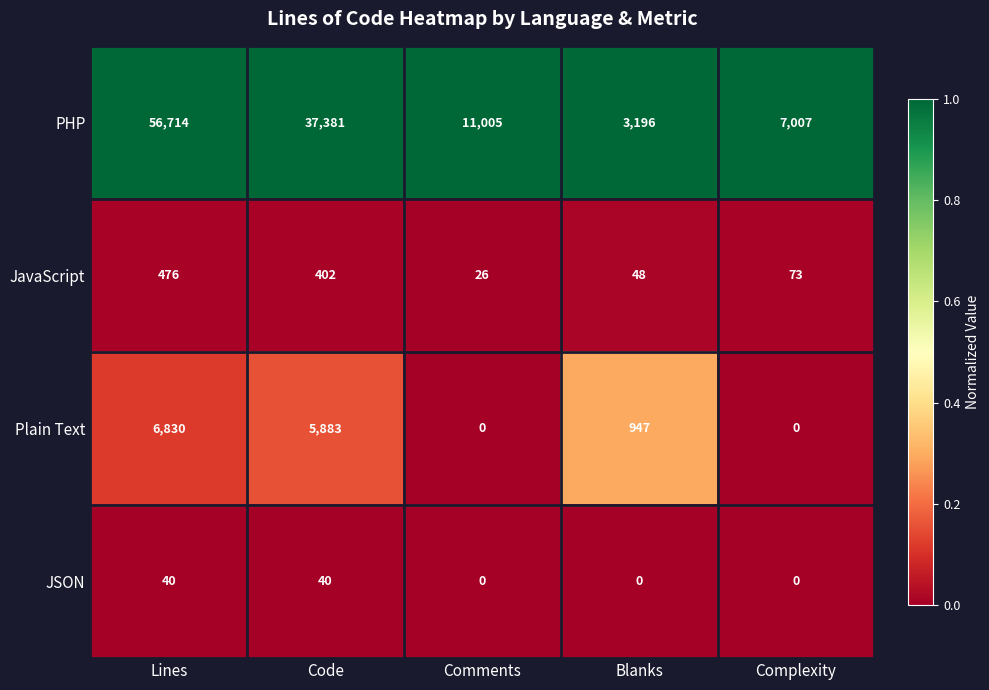

What value does the Plain Text series have at Blanks?

947